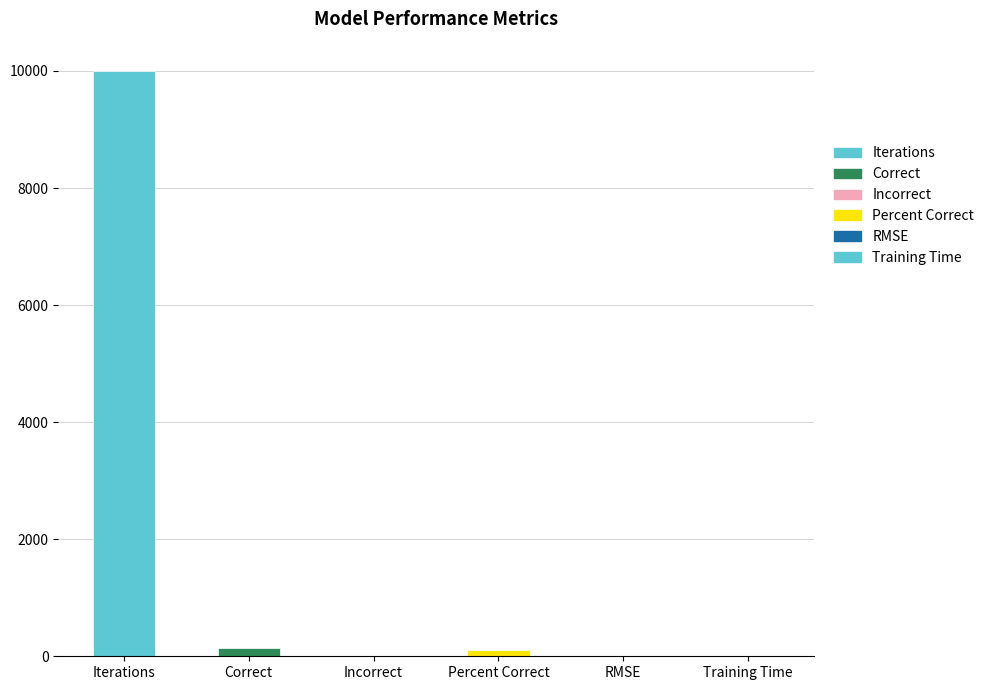

What is the ratio of the value at Iterations to the value at Percent Correct?

100.0